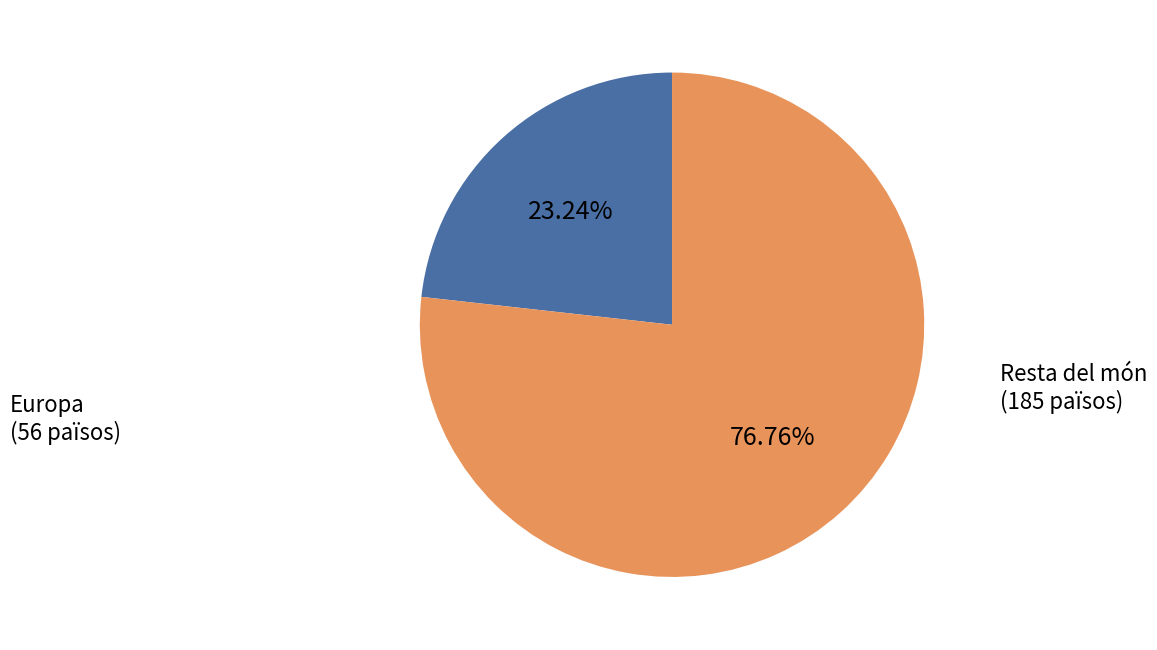

Count the number of slices in the pie.

2